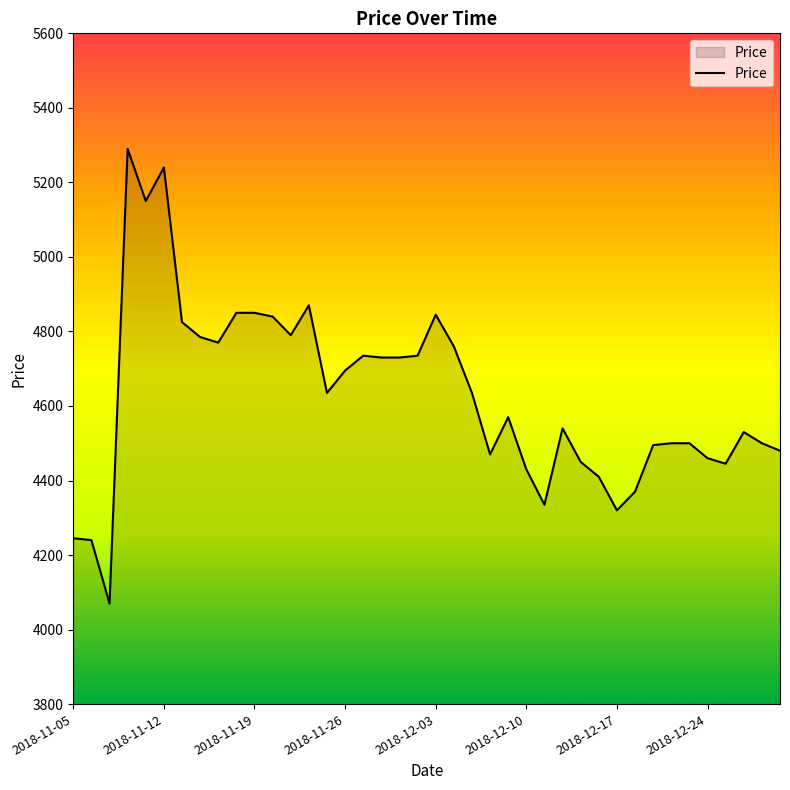

What is the greatest value displayed?

5290